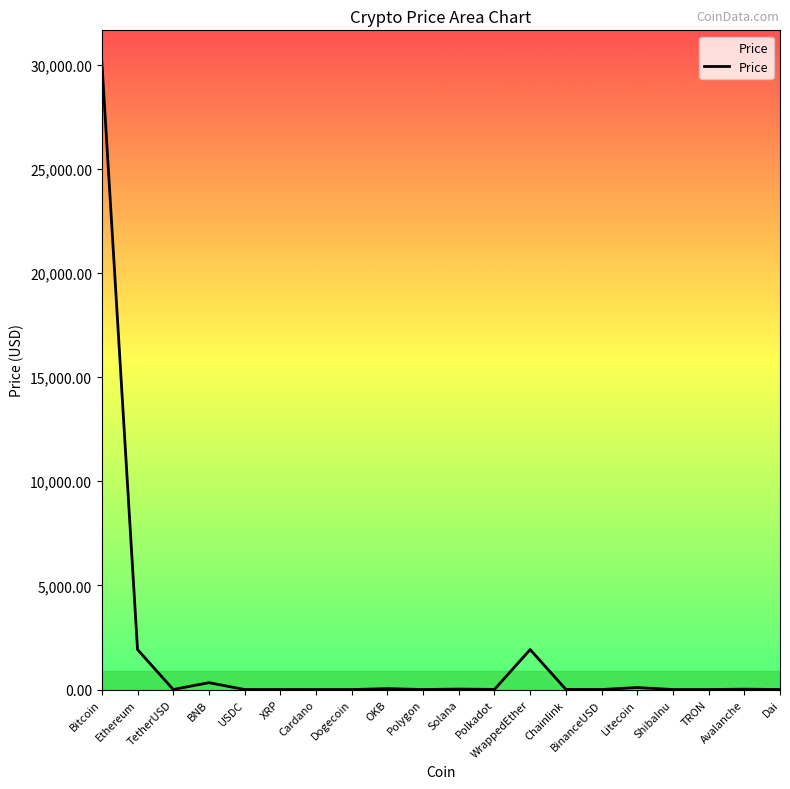

What is the difference between the maximum and minimum values?

30137.8